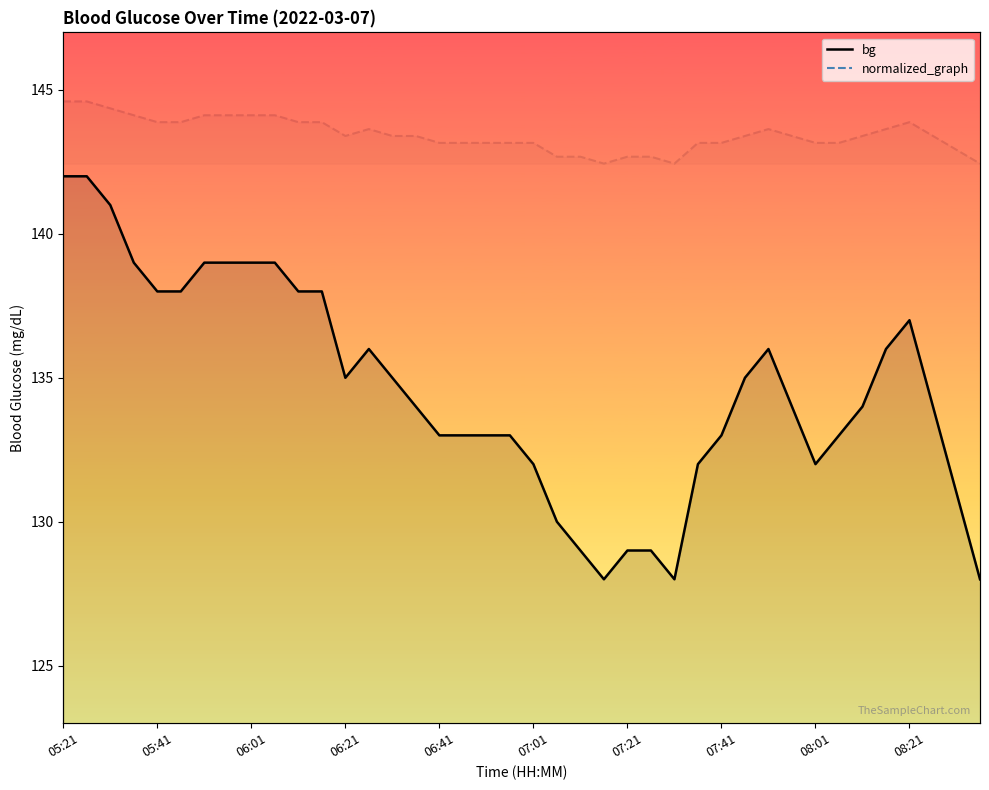

Does the chart display data point markers on the line(s)?

No